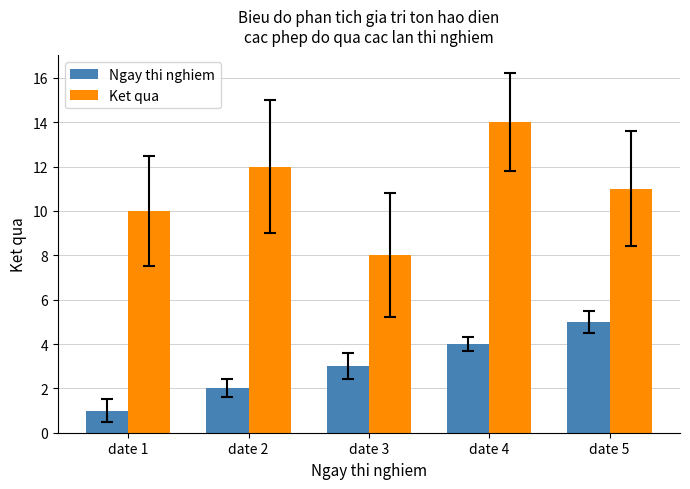

What is the maximum value for Ngay thi nghiem?

5